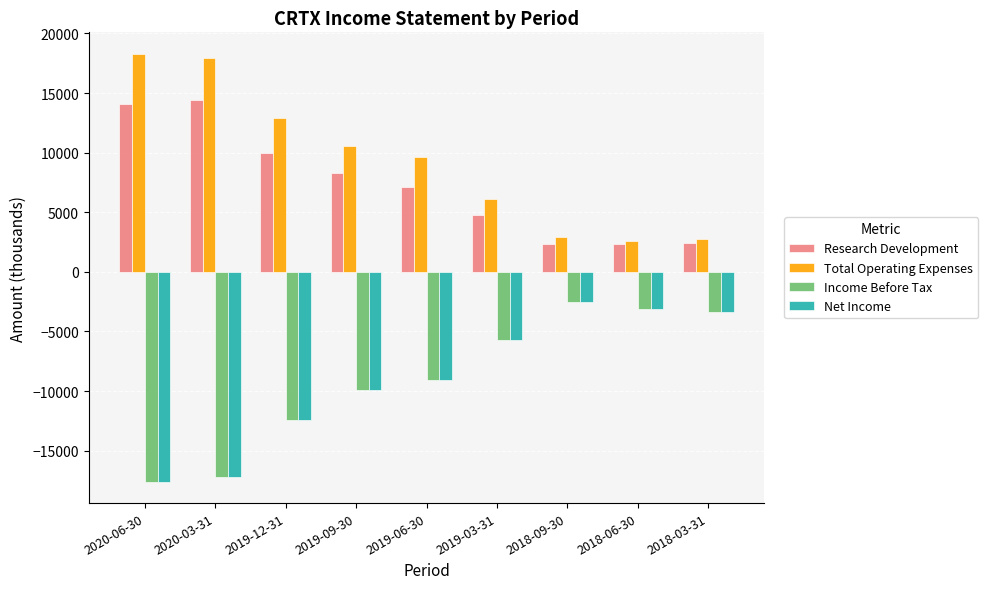

How many distinct data groups are displayed?

4